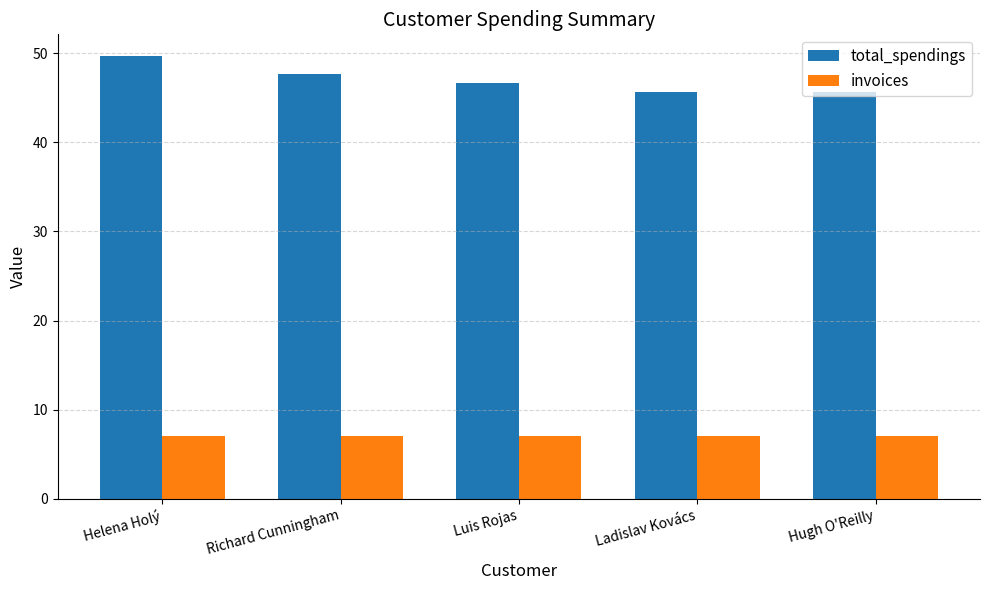

What are all the series names shown in the legend?

total_spendings, invoices